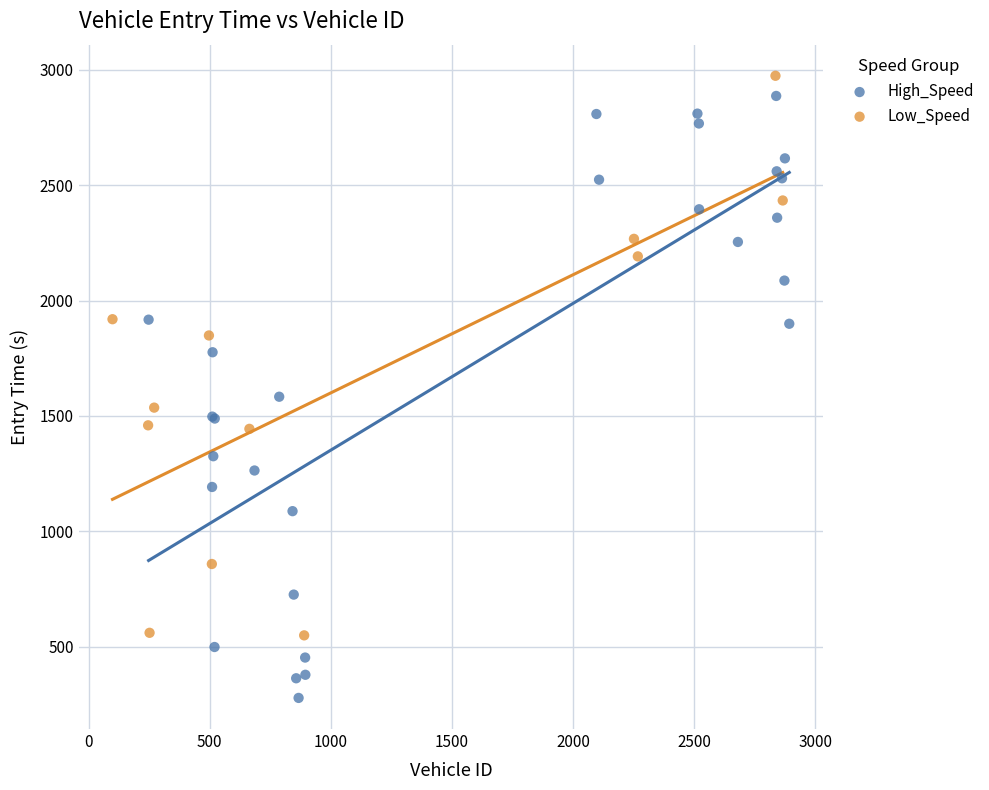

Which series reaches the minimum Y coordinate?

High_Speed